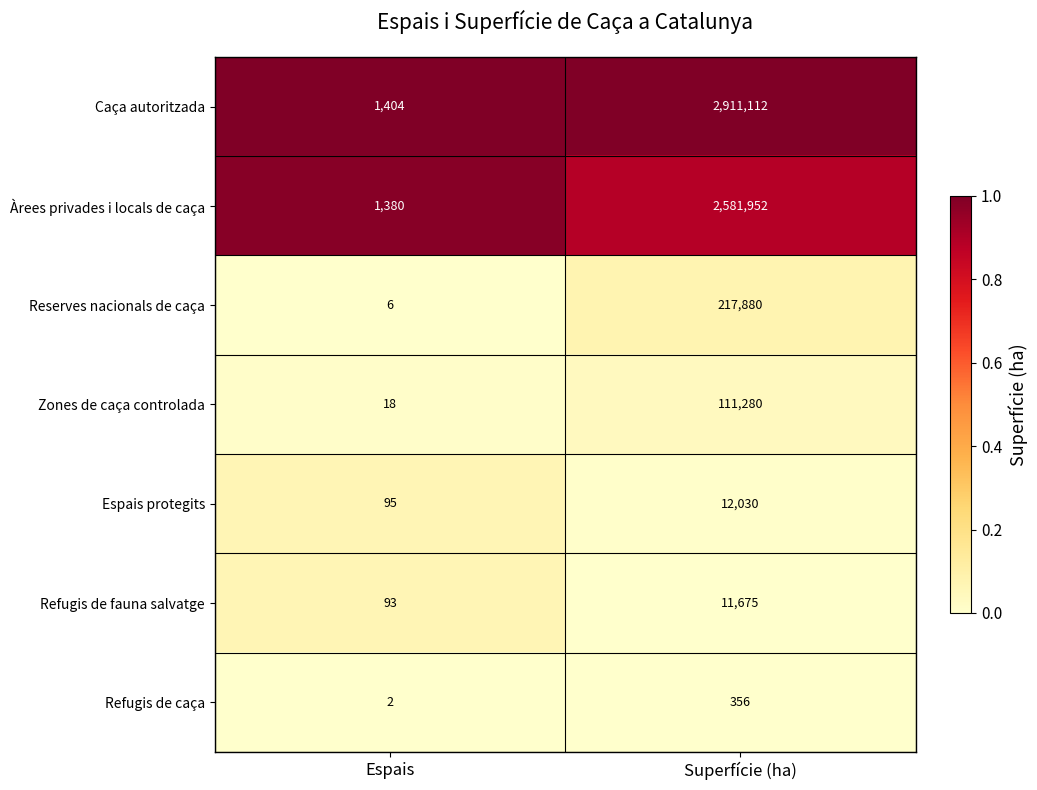

What is the greatest value displayed?

2911112